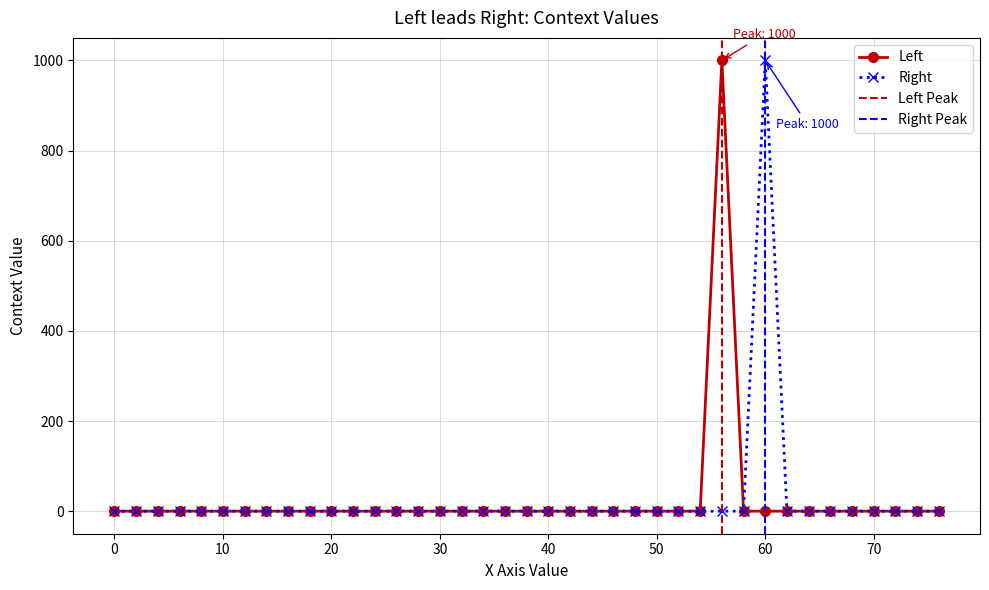

The Context1 series shows 361 at 26. True or false?

False